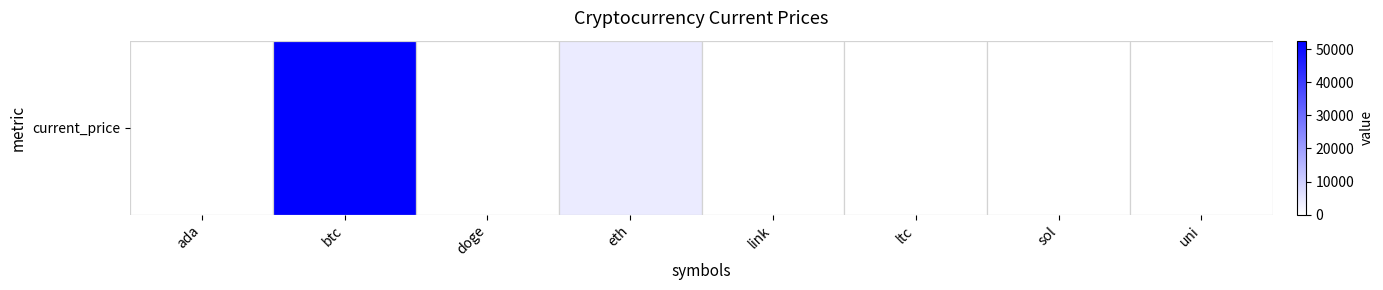

True or false: the data shows 4109.0 at eth.

True